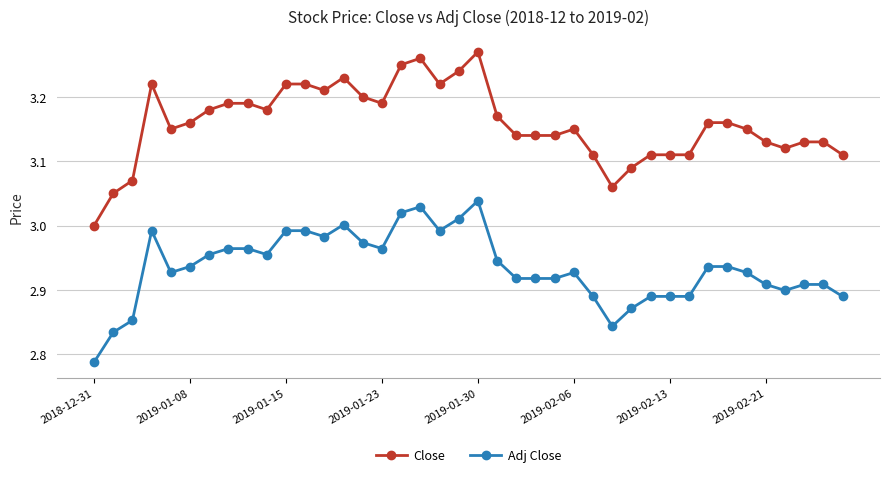

What is the difference between the maximum and minimum values in the Adj Close series?

0.3